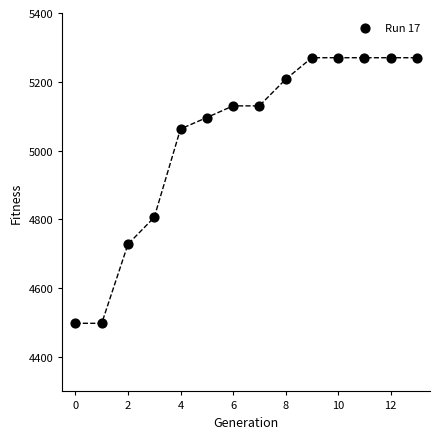

What is the range of Y values (max minus min)?

772